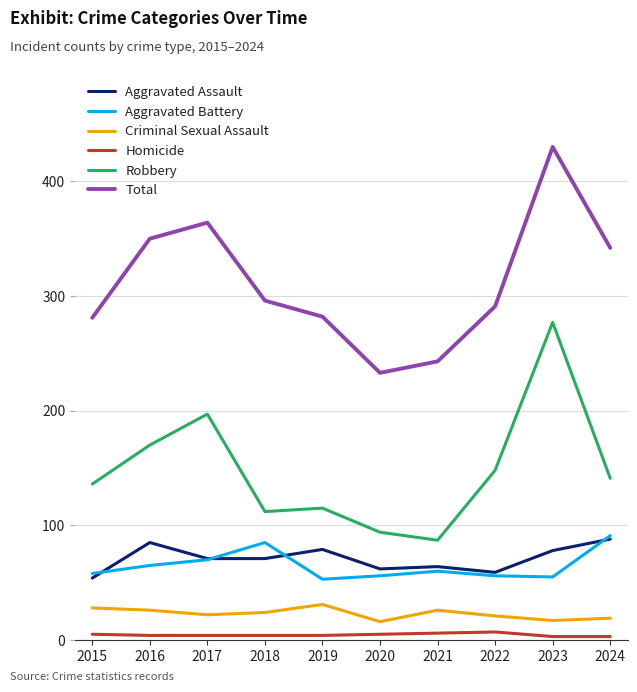

Which series has the widest spread of values?

Total